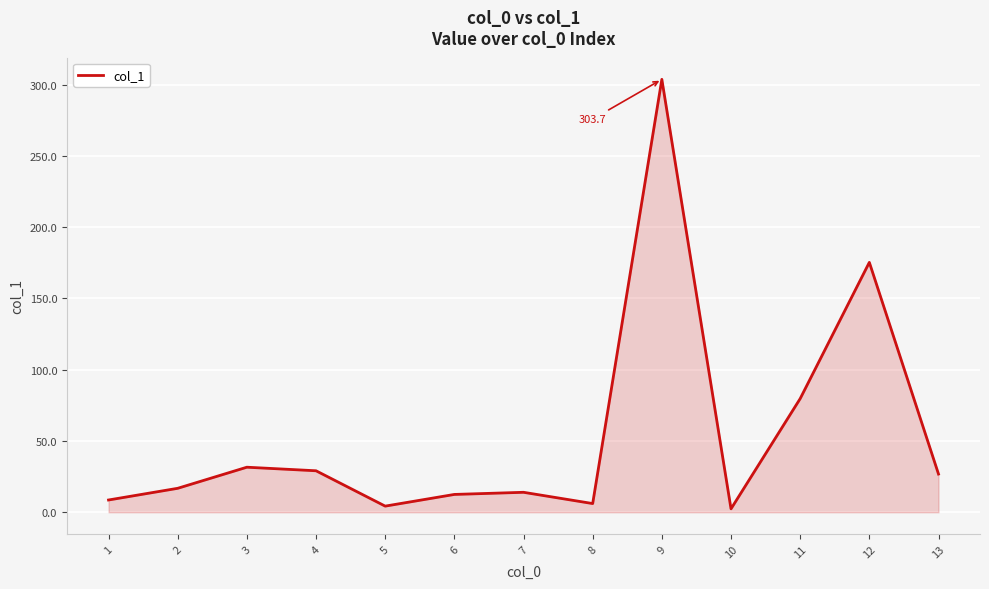

What is the difference between the maximum and minimum values?

301.3